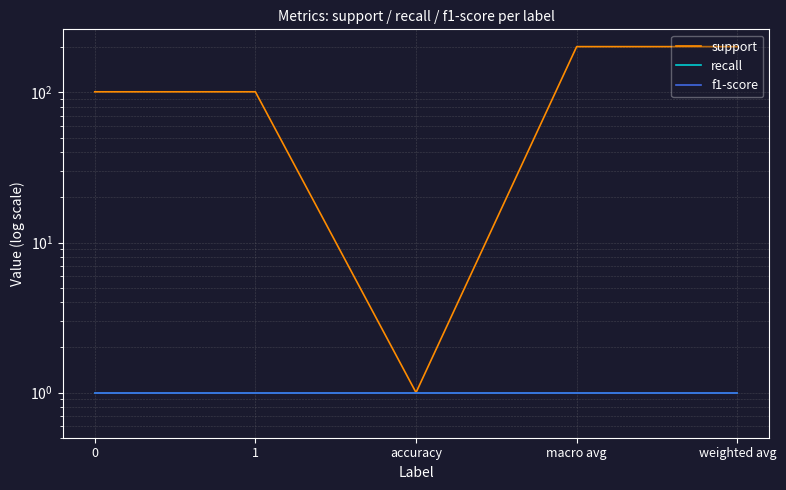

Reading left to right, what are all the values shown in this chart?

support: 0=101	1=101	accuracy=1	macro avg=202	weighted avg=202
recall: 0=1	1=1	accuracy=1	macro avg=1	weighted avg=1
f1-score: 0=1	1=1	accuracy=1	macro avg=1	weighted avg=1